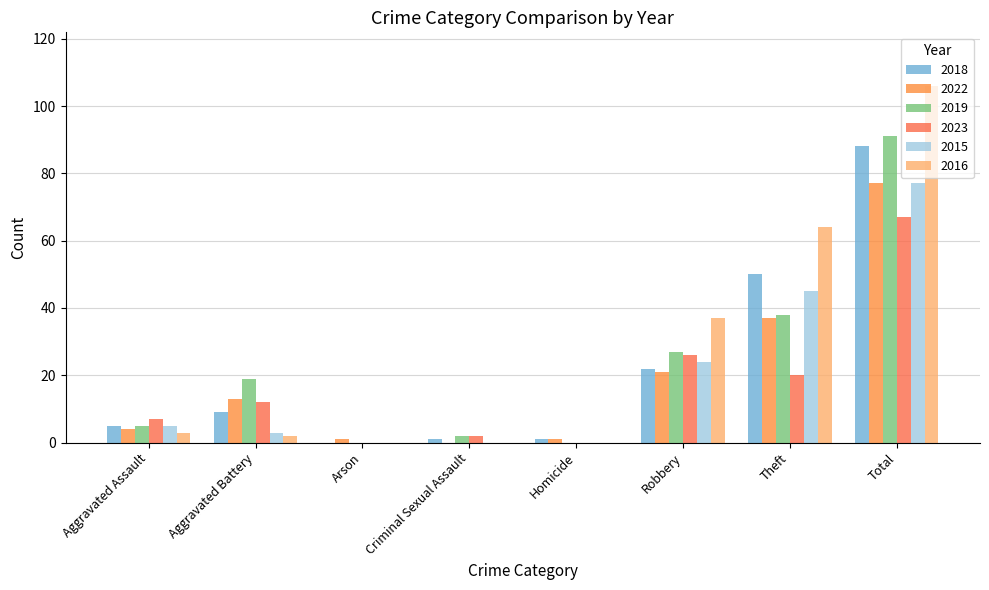

Count the number of data series in this chart.

6